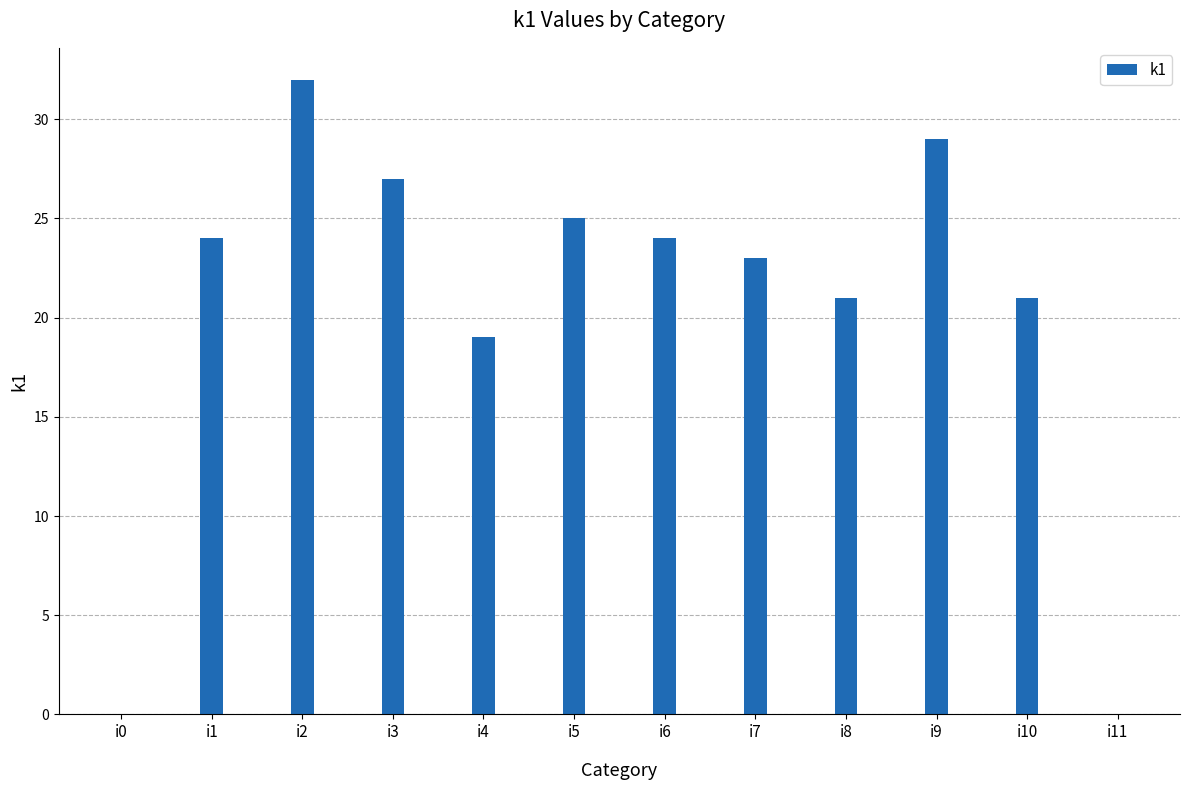

Are the bars horizontal?

No